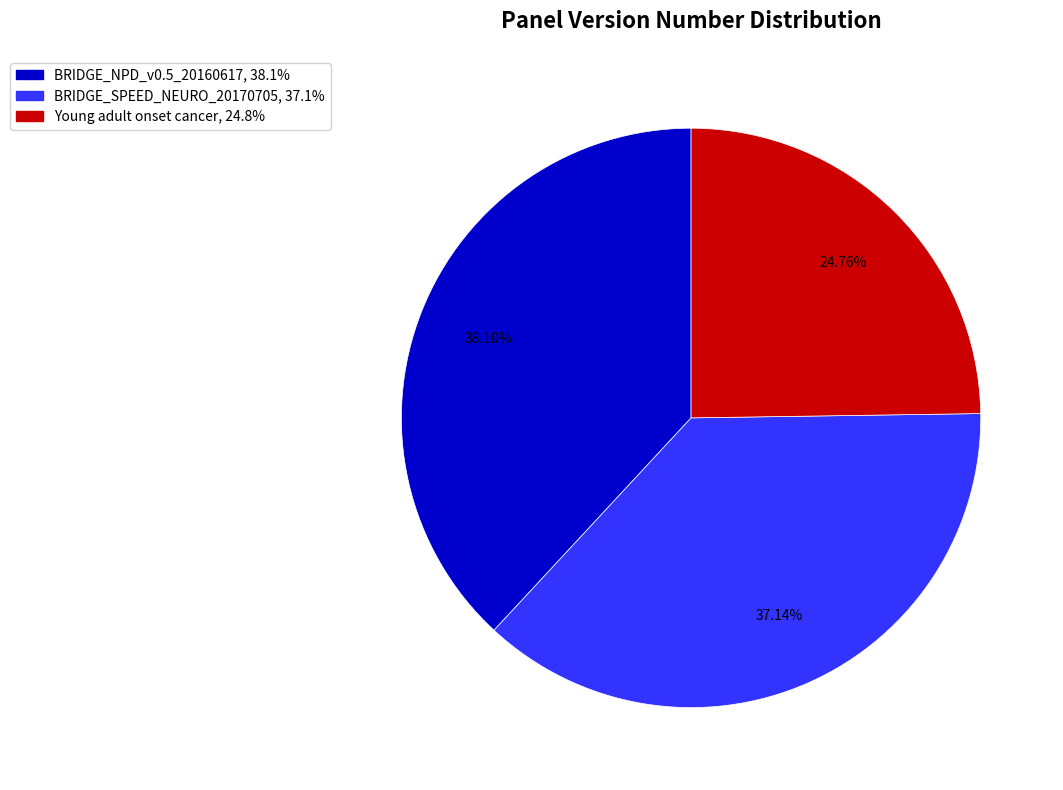

To the nearest percent, what percentage of the pie is Young adult onset cancer?

25%